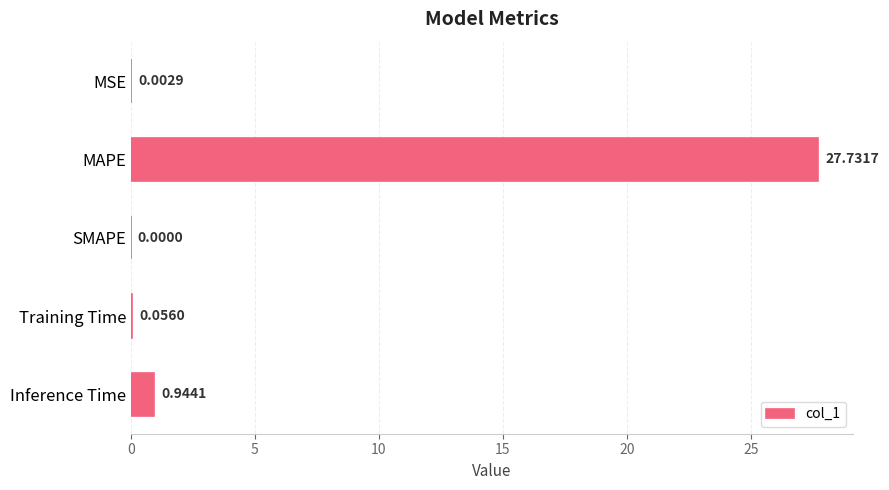

At which label is the value closest to 13?

Inference Time